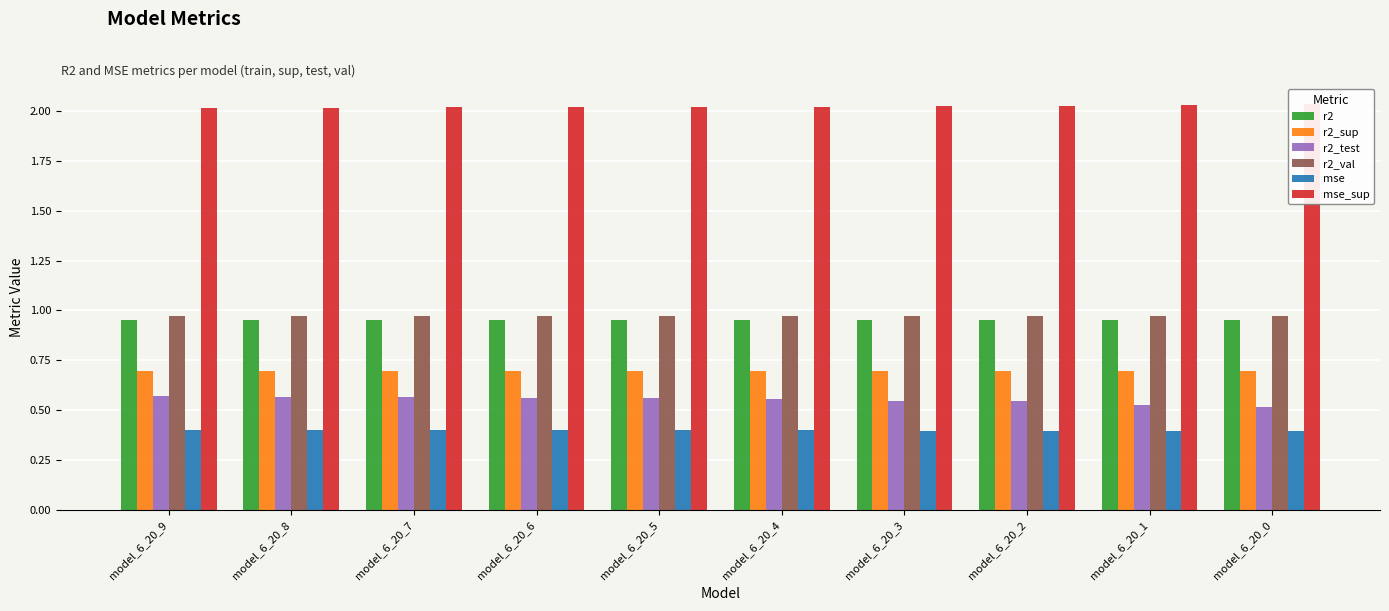

Reading left to right, what are all the values shown in this chart?

r2: model_6_20_9=1.0	model_6_20_8=1.0	model_6_20_7=1.0	model_6_20_6=1.0	model_6_20_5=1.0	model_6_20_4=1.0	model_6_20_3=1.0	model_6_20_2=1.0	model_6_20_1=1.0	model_6_20_0=1.0
r2_sup: model_6_20_9=0.7	model_6_20_8=0.7	model_6_20_7=0.7	model_6_20_6=0.7	model_6_20_5=0.7	model_6_20_4=0.7	model_6_20_3=0.7	model_6_20_2=0.7	model_6_20_1=0.7	model_6_20_0=0.7
r2_test: model_6_20_9=0.6	model_6_20_8=0.6	model_6_20_7=0.6	model_6_20_6=0.6	model_6_20_5=0.6	model_6_20_4=0.6	model_6_20_3=0.5	model_6_20_2=0.5	model_6_20_1=0.5	model_6_20_0=0.5
r2_val: model_6_20_9=1.0	model_6_20_8=1.0	model_6_20_7=1.0	model_6_20_6=1.0	model_6_20_5=1.0	model_6_20_4=1.0	model_6_20_3=1.0	model_6_20_2=1.0	model_6_20_1=1.0	model_6_20_0=1.0
mse: model_6_20_9=0.4	model_6_20_8=0.4	model_6_20_7=0.4	model_6_20_6=0.4	model_6_20_5=0.4	model_6_20_4=0.4	model_6_20_3=0.4	model_6_20_2=0.4	model_6_20_1=0.4	model_6_20_0=0.4
mse_sup: model_6_20_9=2.0	model_6_20_8=2.0	model_6_20_7=2.0	model_6_20_6=2.0	model_6_20_5=2.0	model_6_20_4=2.0	model_6_20_3=2.0	model_6_20_2=2.0	model_6_20_1=2.0	model_6_20_0=2.0